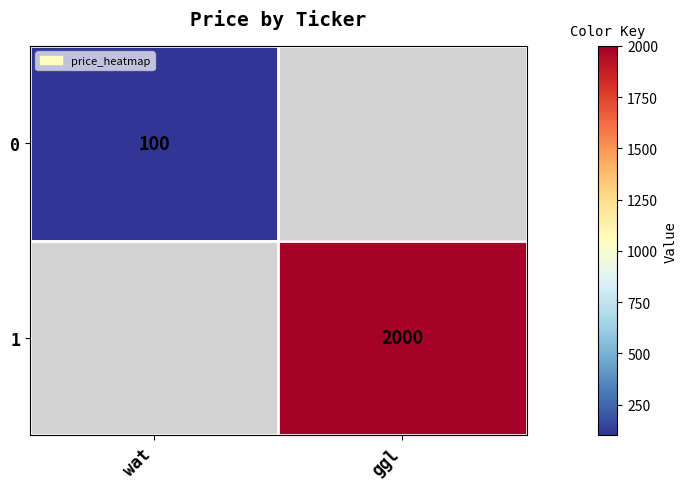

The 1 series shows 2000 at ggl. True or false?

True